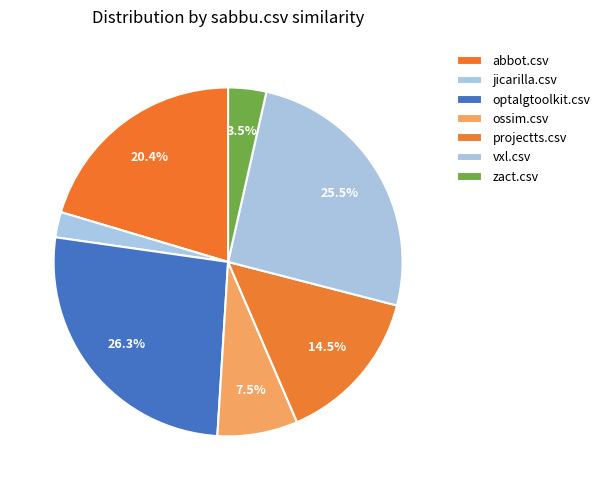

Rank the categories by value from lowest to highest.

jicarilla.csv, zact.csv, ossim.csv, projectts.csv, abbot.csv, vxl.csv, optalgtoolkit.csv